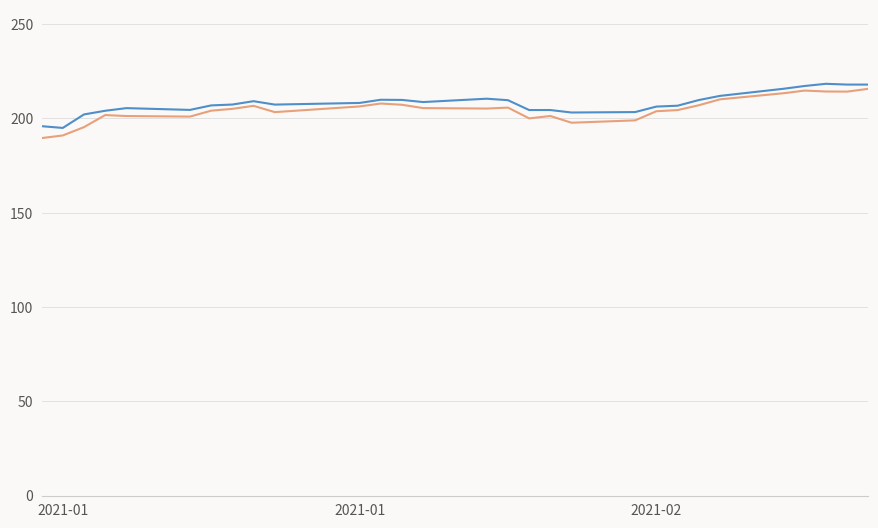

What is the maximum value shown in the chart?

218.4